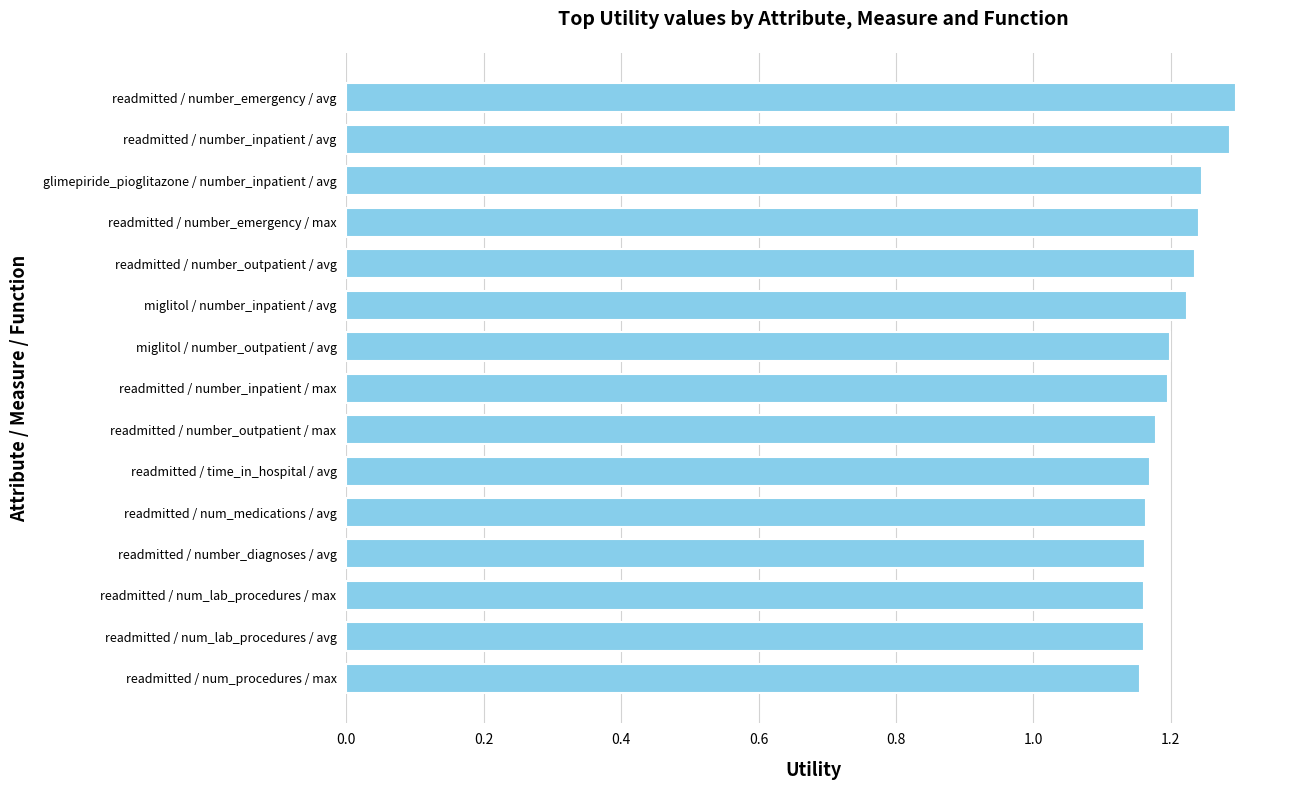

What is the maximum value shown in the chart?

1.3